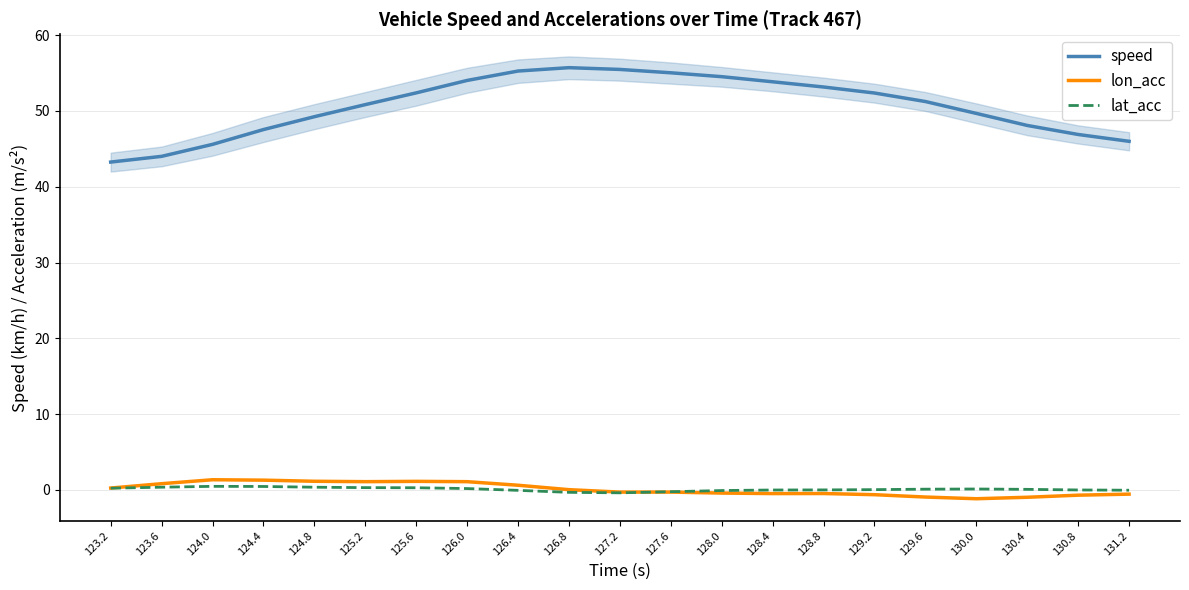

What is the label of the 1st point from the left?

123.2